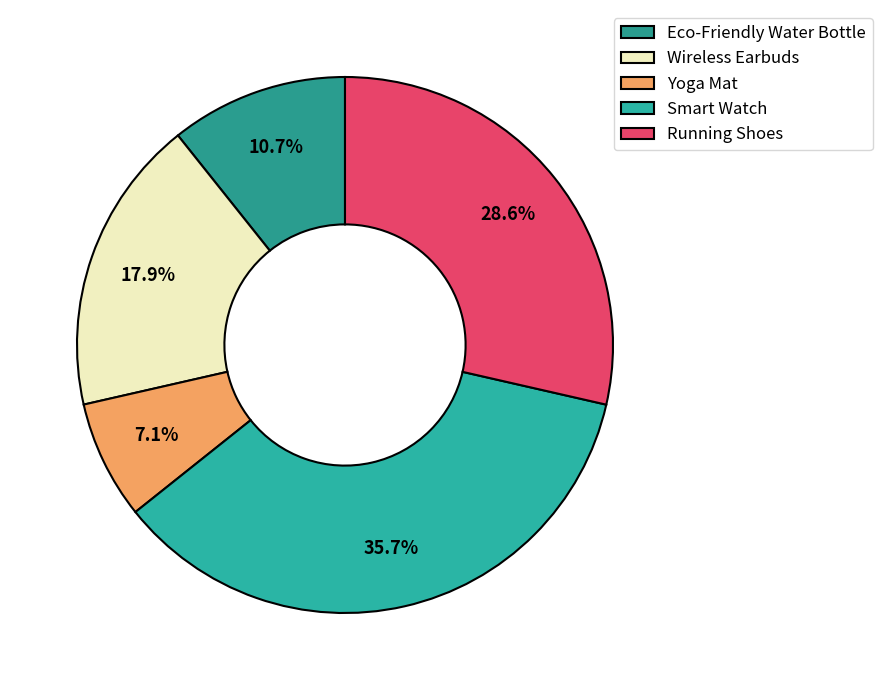

To the nearest percent, what is the difference between the largest and smallest slice percentages?

29%